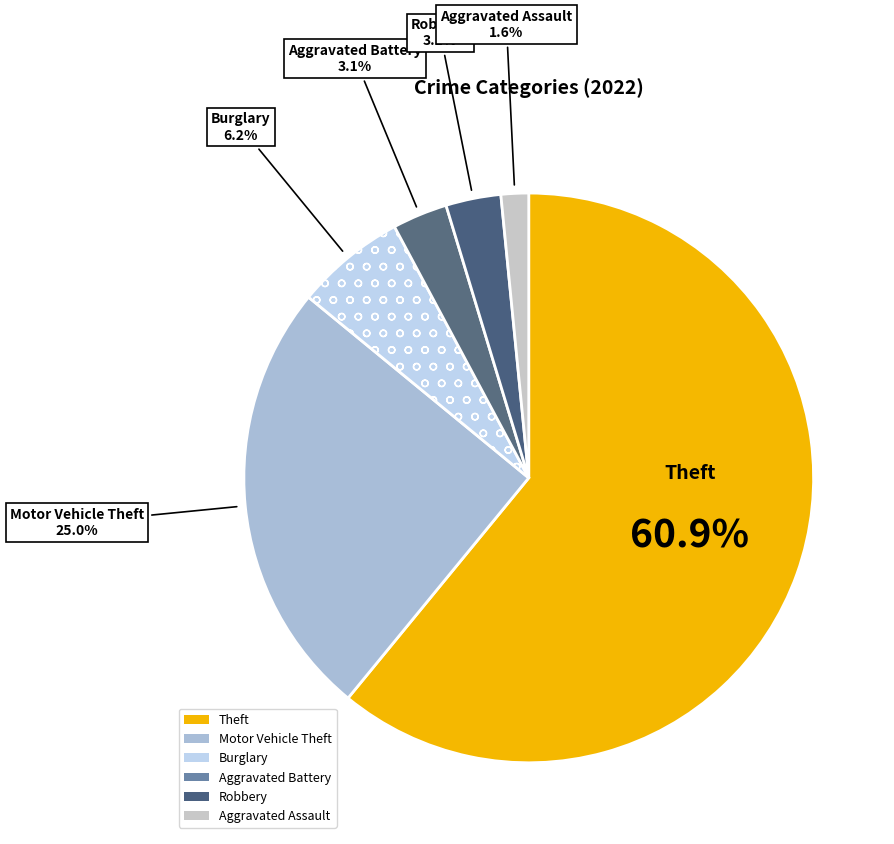

How many segments does this pie chart have?

6